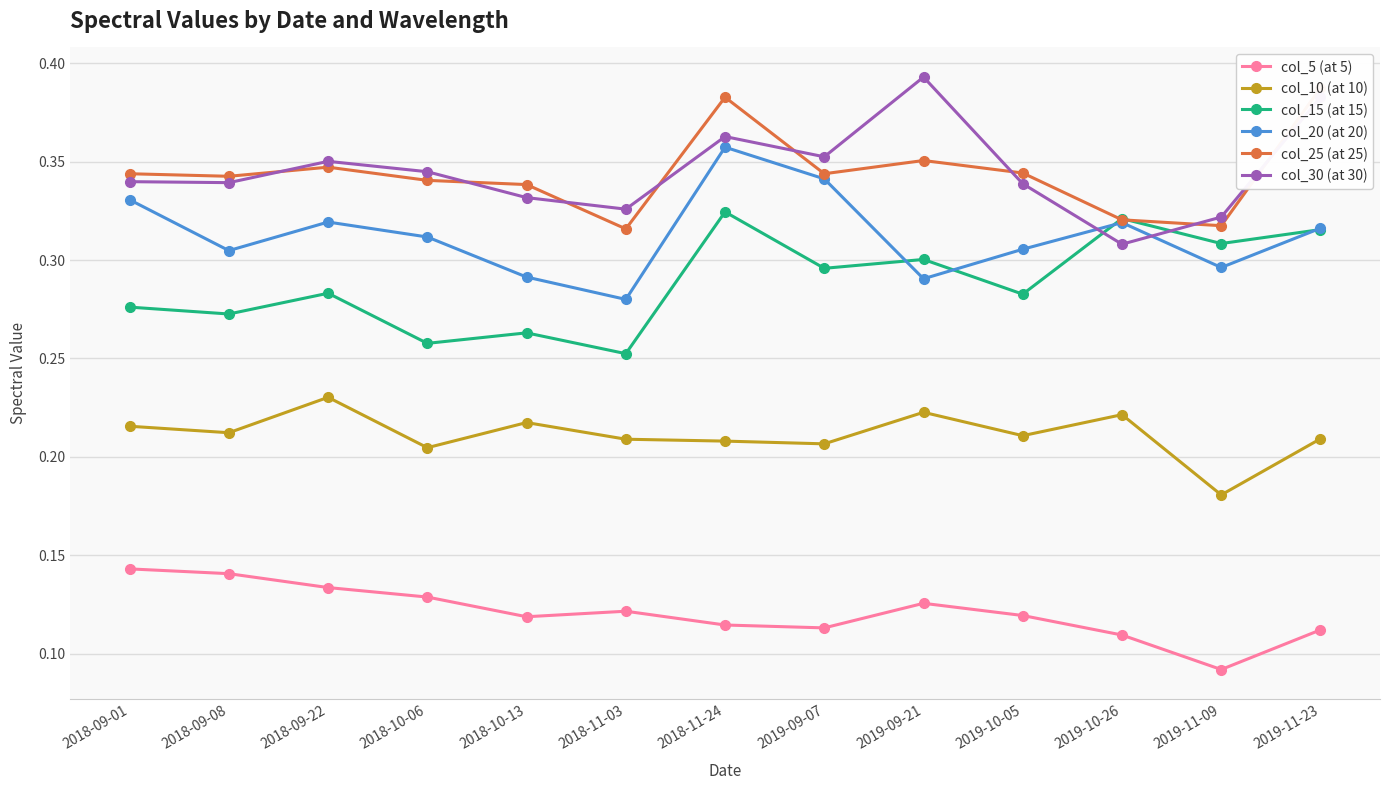

Count the number of categories in the chart.

13